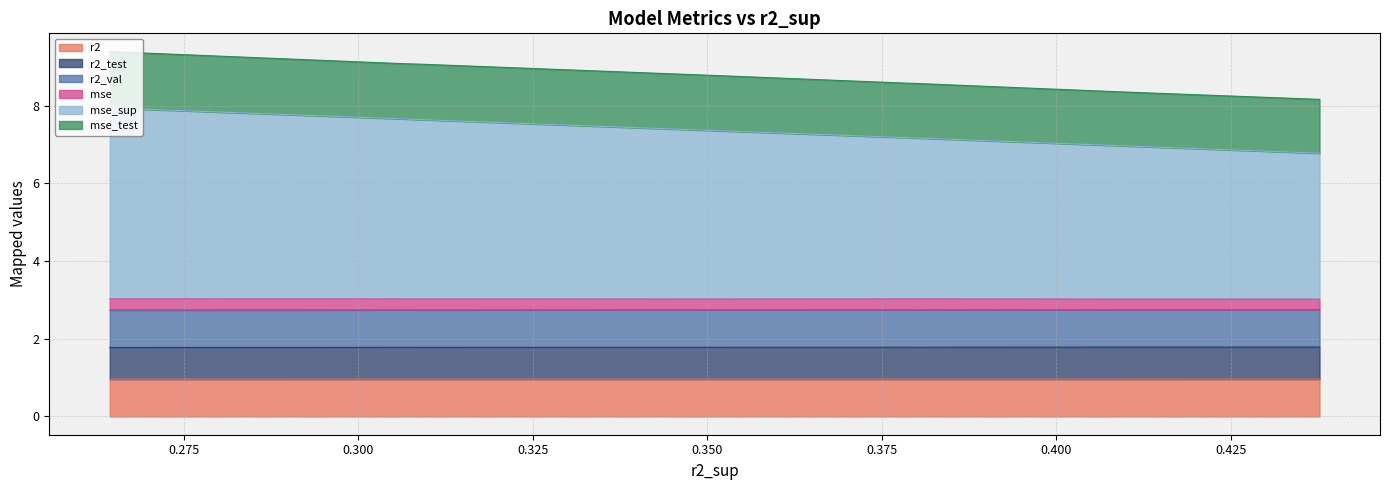

What is the lowest value of the r2 series?

1.0